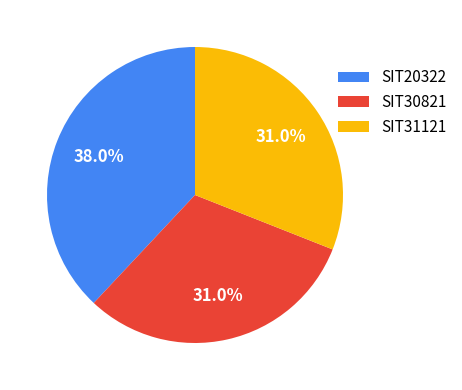

What is the ratio of the value at SIT20322 to the value at SIT30821?

1.2